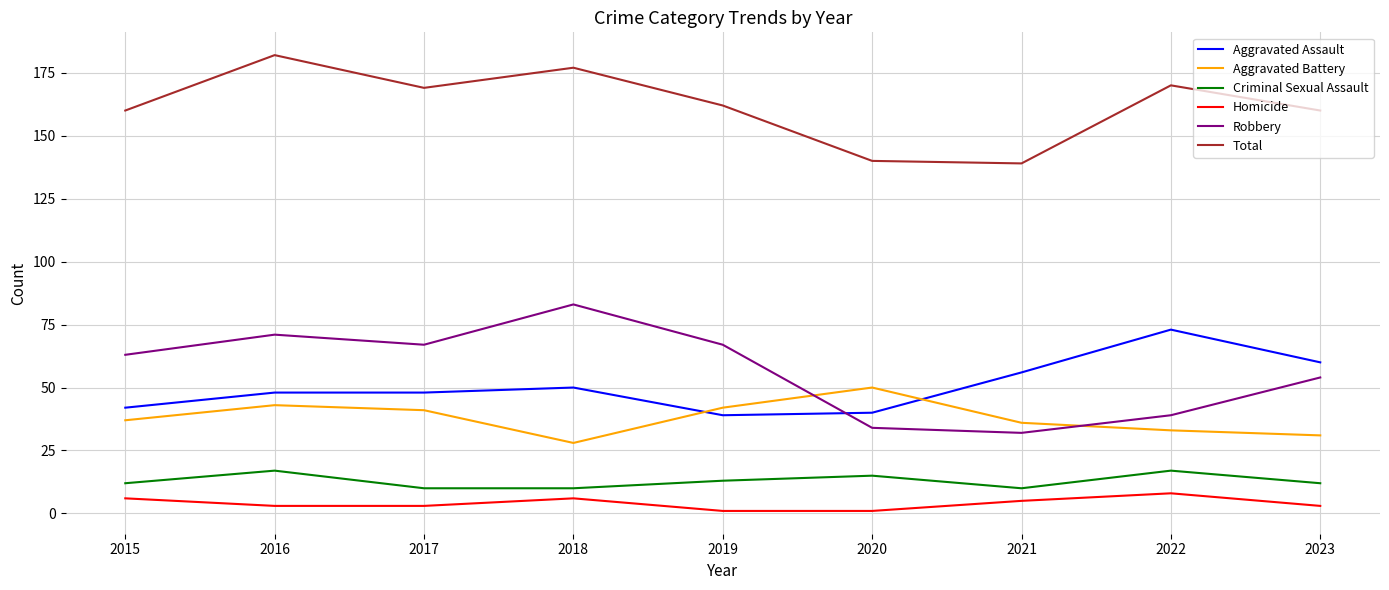

The value of Criminal Sexual Assault at 2022 is 7. True or false?

False